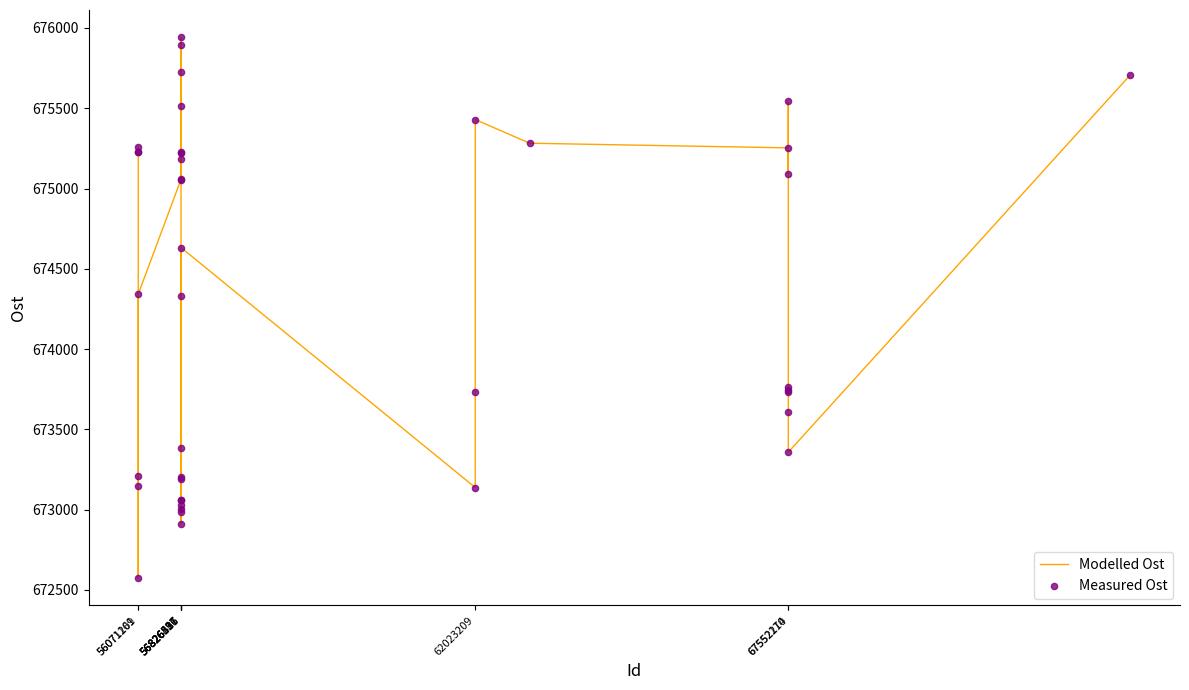

What is the difference between the maximum and minimum values?

3371